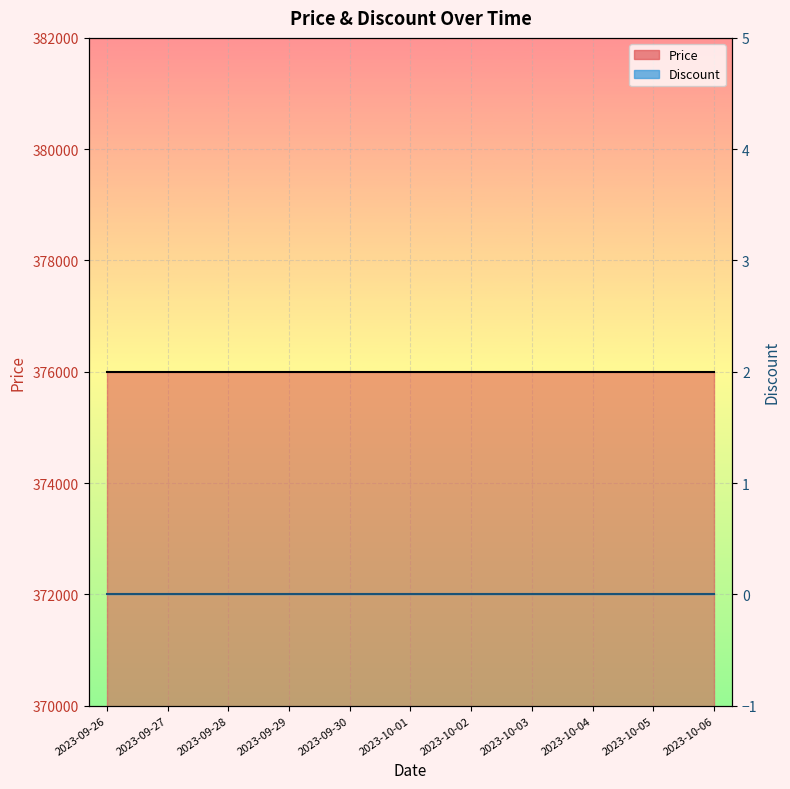

List the series in order of their peak value, highest first.

Price, Discount